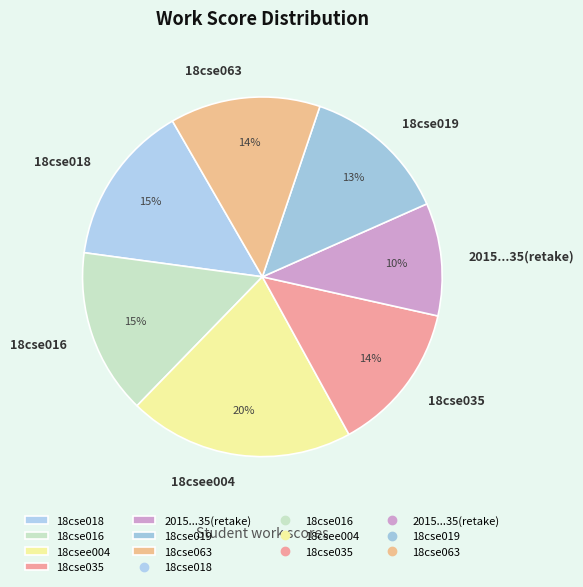

The 18csee004 slice represents 20% of the pie. True or false?

True